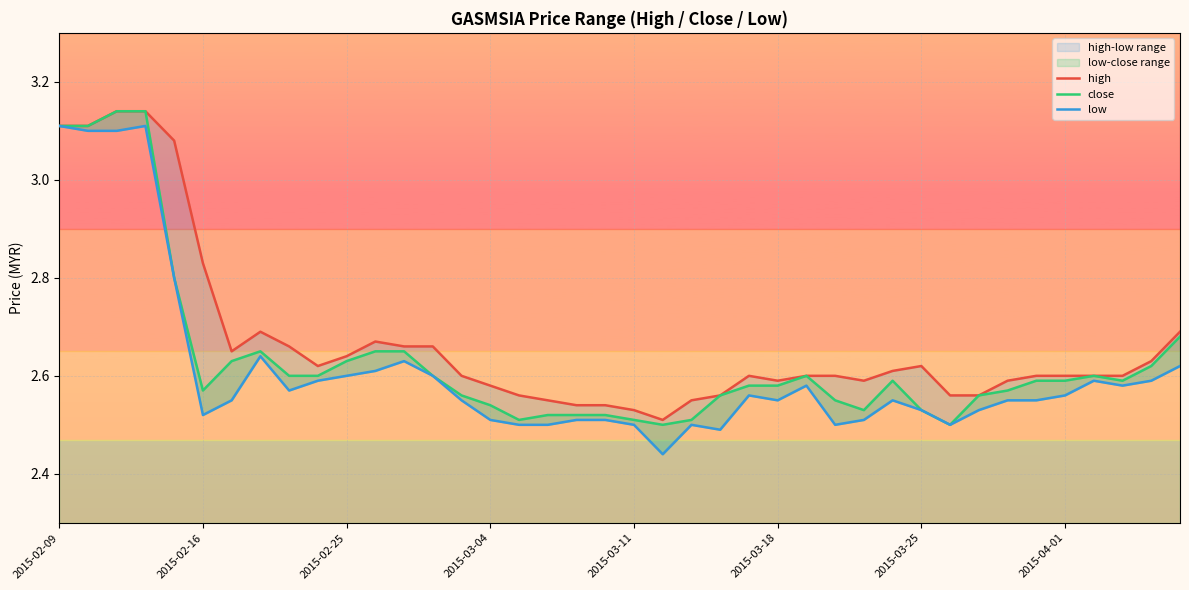

Between 23 and 29, which is larger?

29